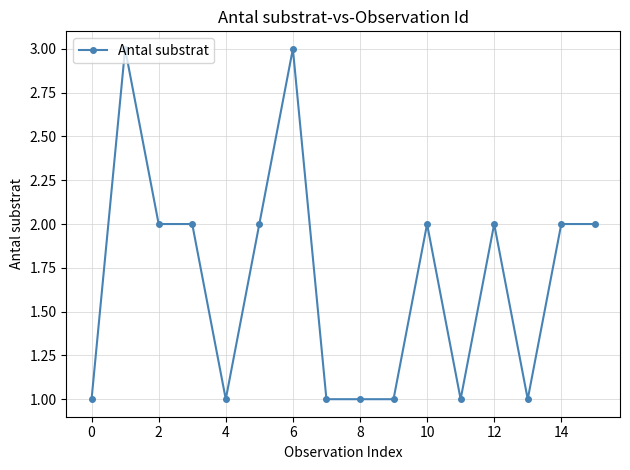

Reading left to right, what are all the values shown in this chart?

1	3	2	2	1	2	3	1	1	1	2	1	2	1	2	2